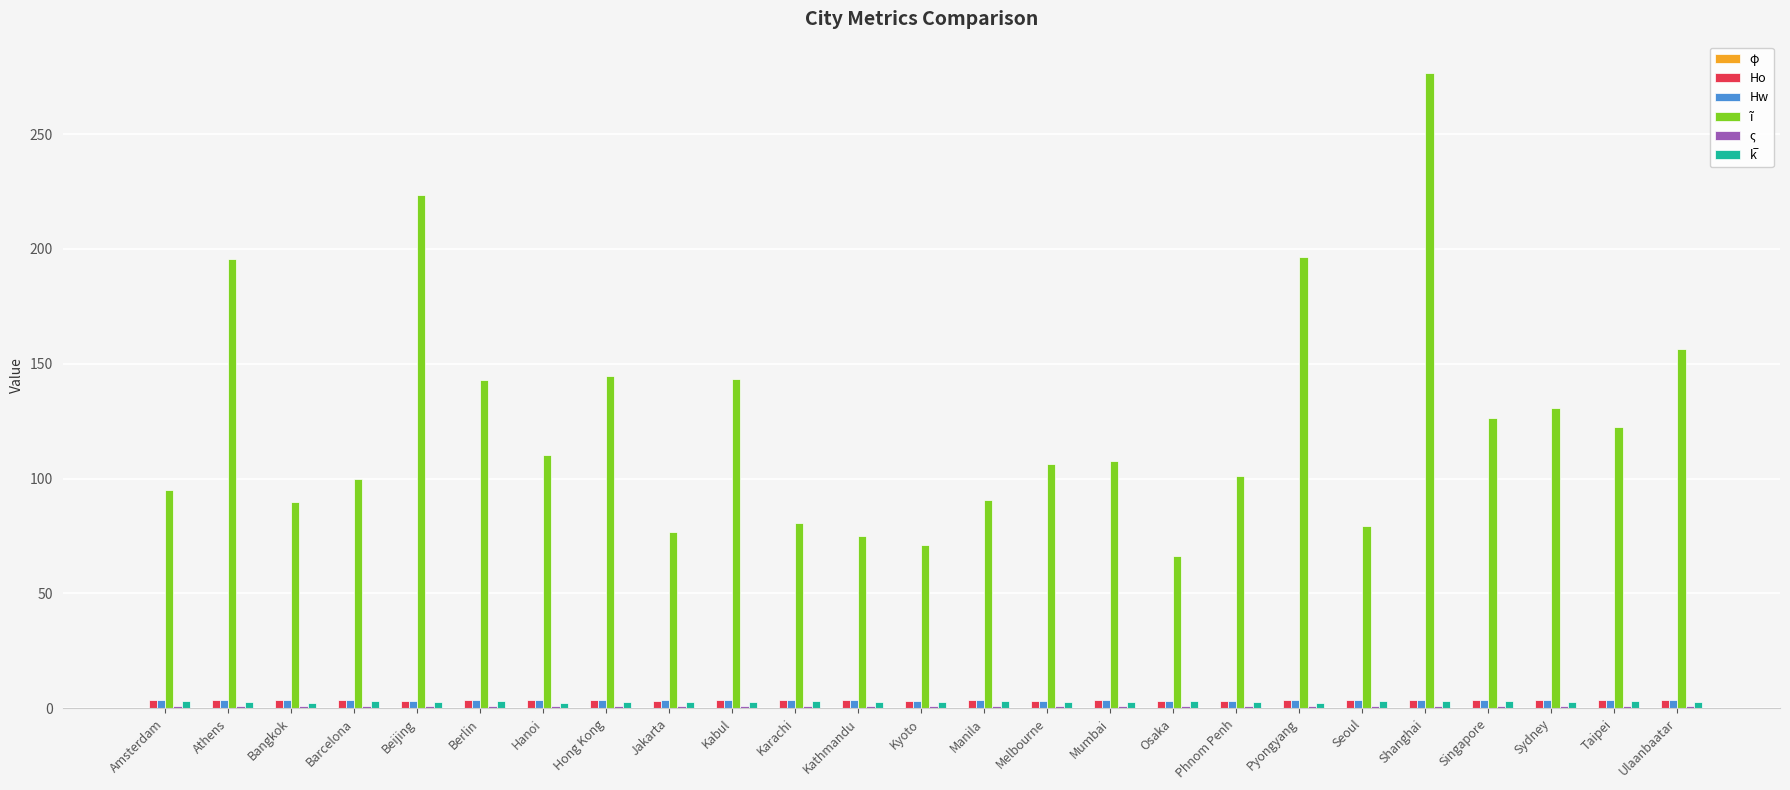

Which series has the largest total across all categories?

ĩ